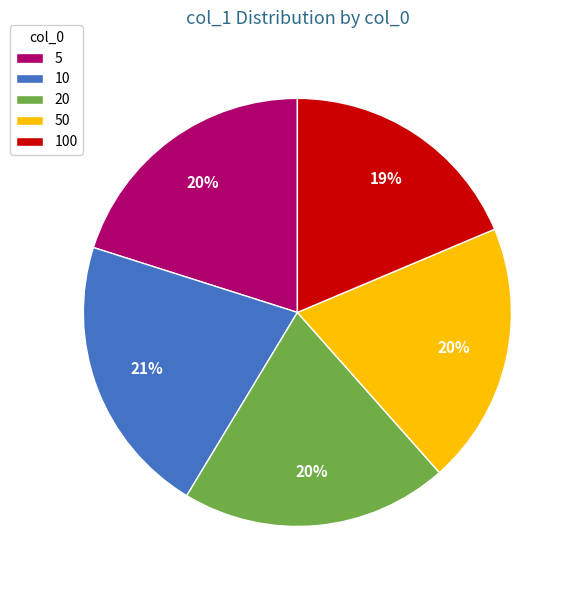

To the nearest percent, what is the average slice percentage?

20%